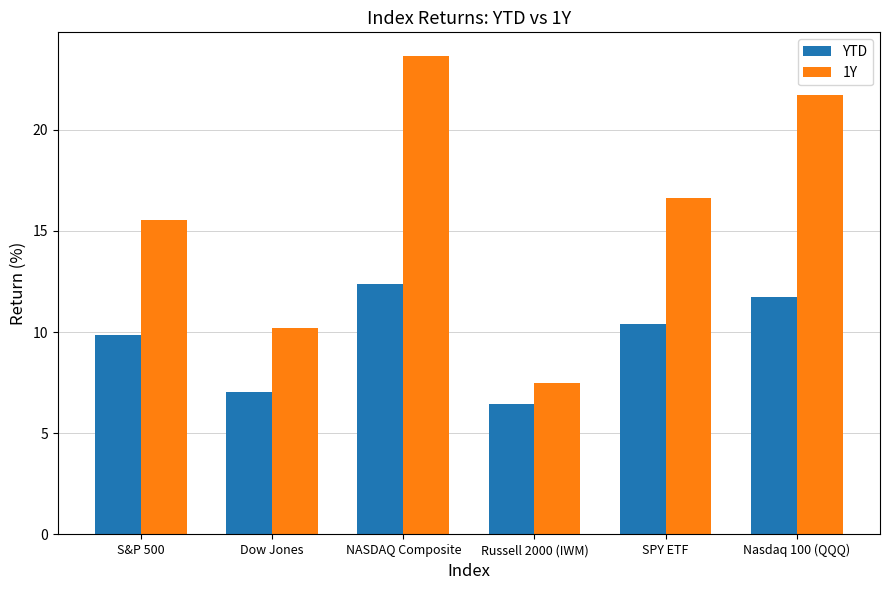

How many bars are there in total?

12